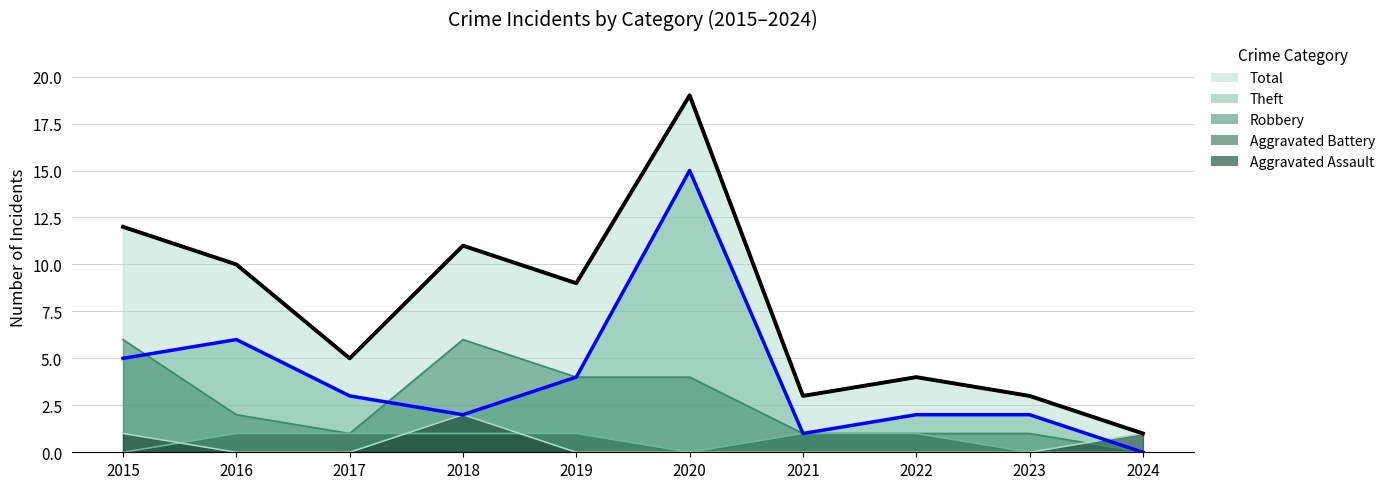

What is the spread (max minus min) of values at 2022?

4